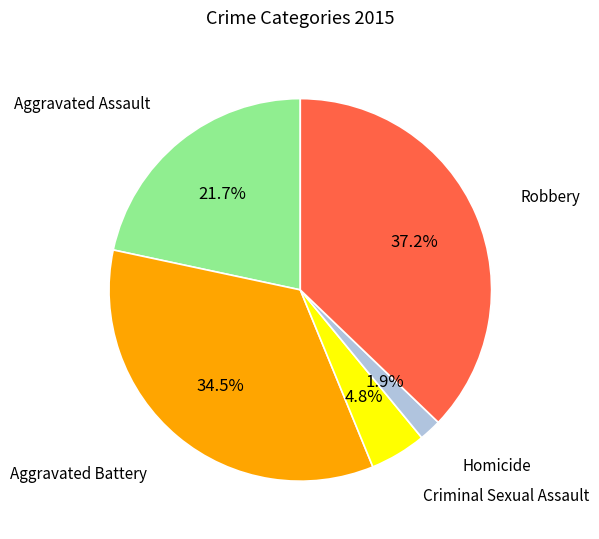

Is there any slice that represents more than half of the pie?

No